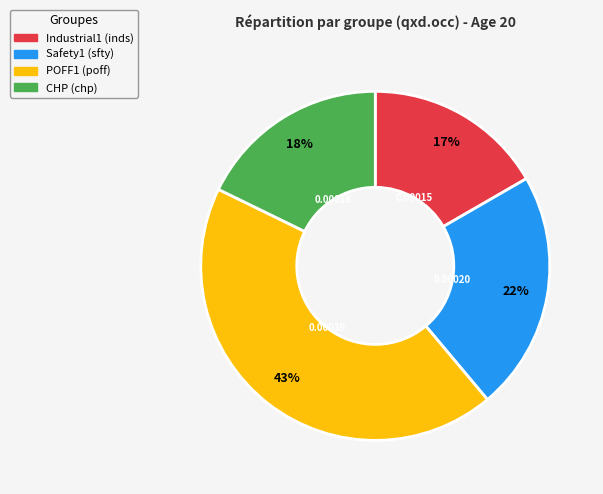

Is there a majority slice in this chart?

No